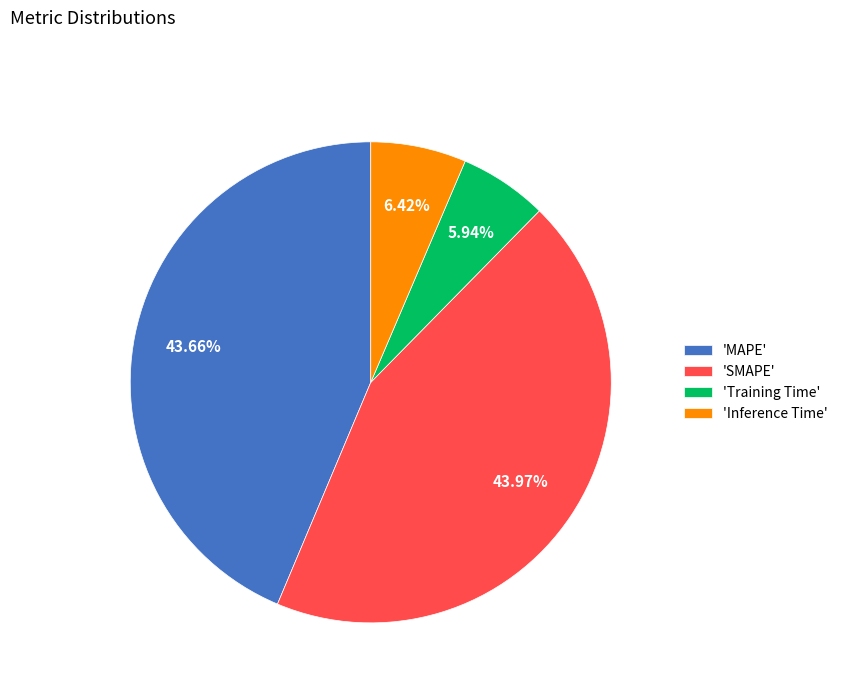

Is there a majority slice in this chart?

No